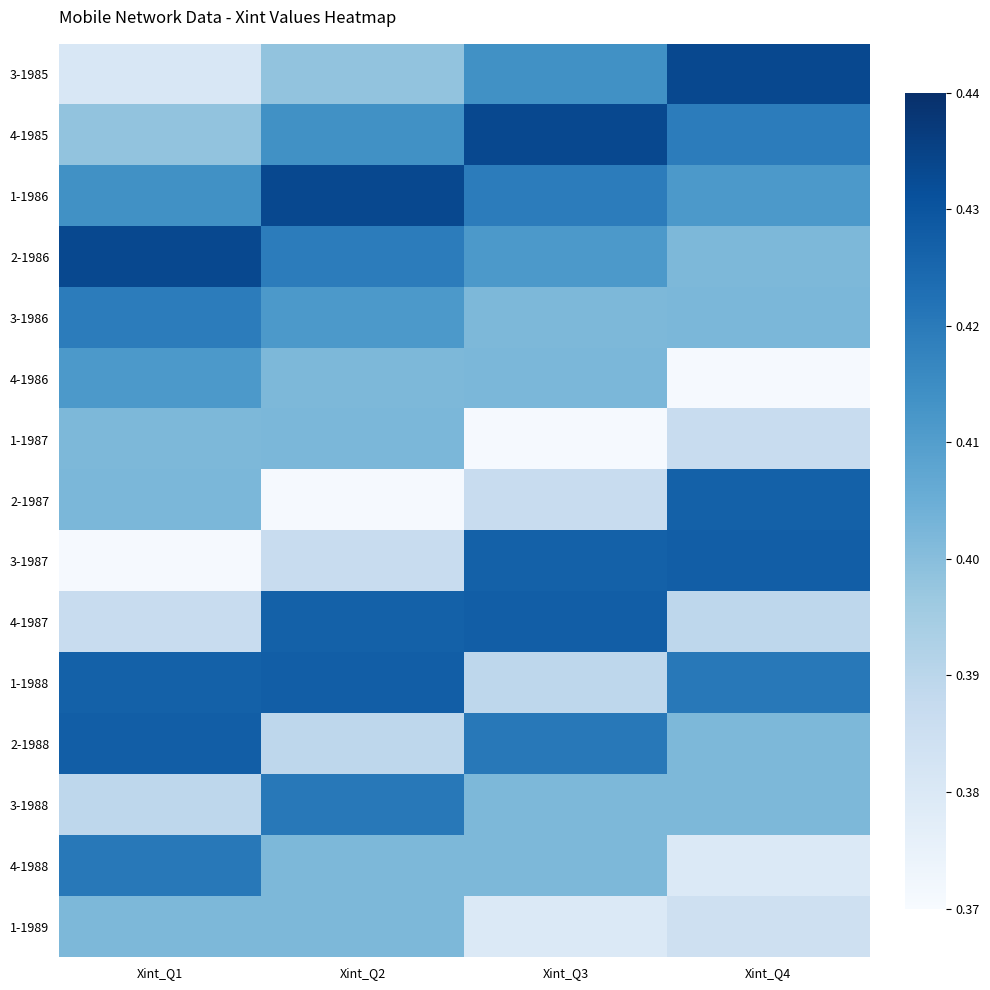

What is the spread (max minus min) of values at Xint_Q4?

0.1